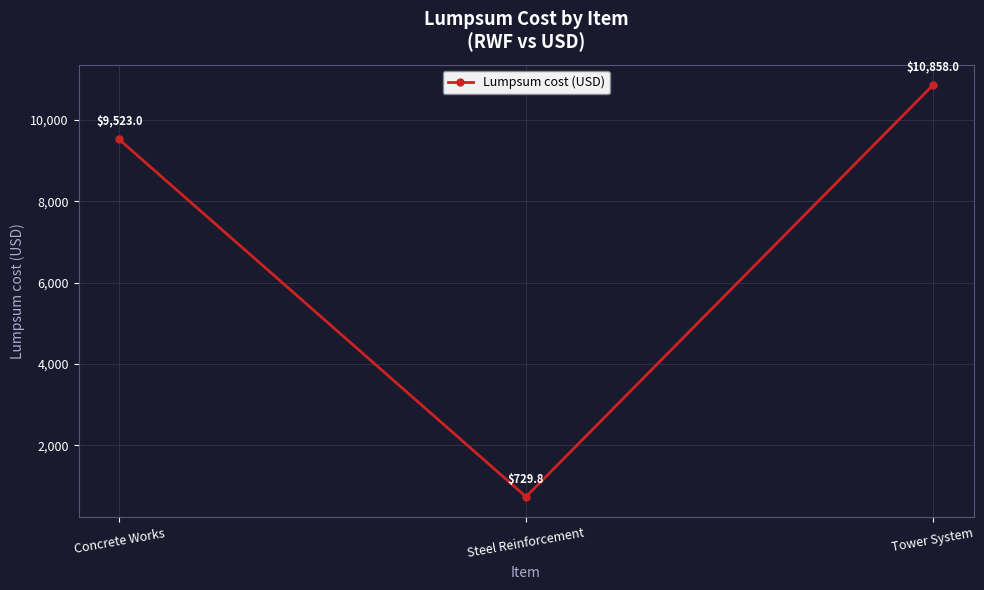

Rank the categories by value from highest to lowest.

Tower System, Concrete Works, Steel Reinforcement